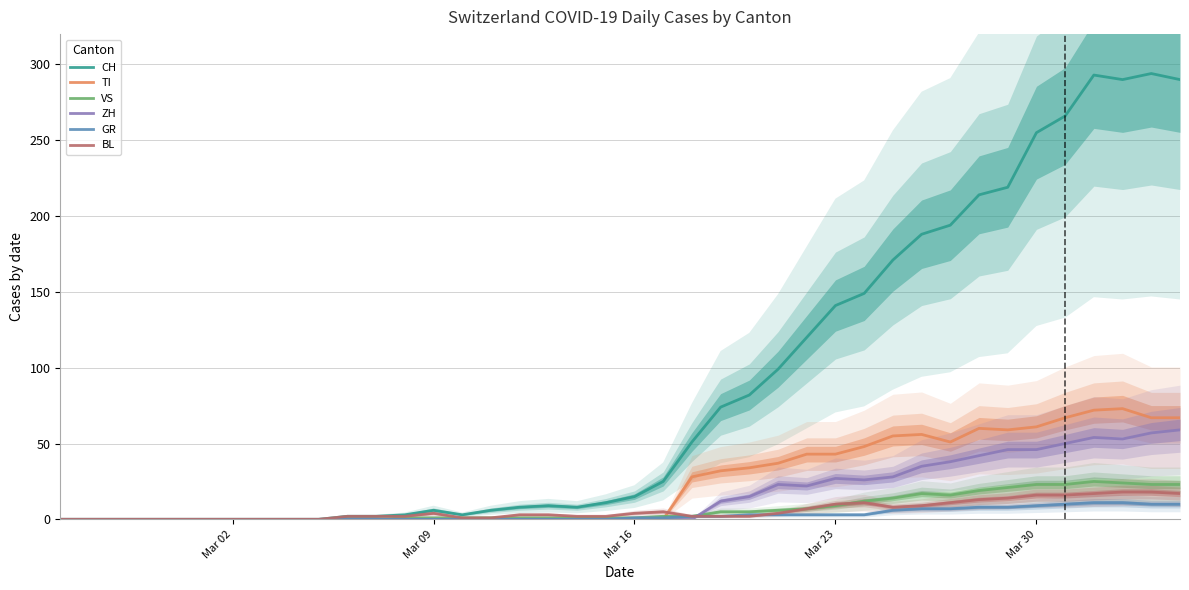

The CH series shows 6 at Mar 09. True or false?

True